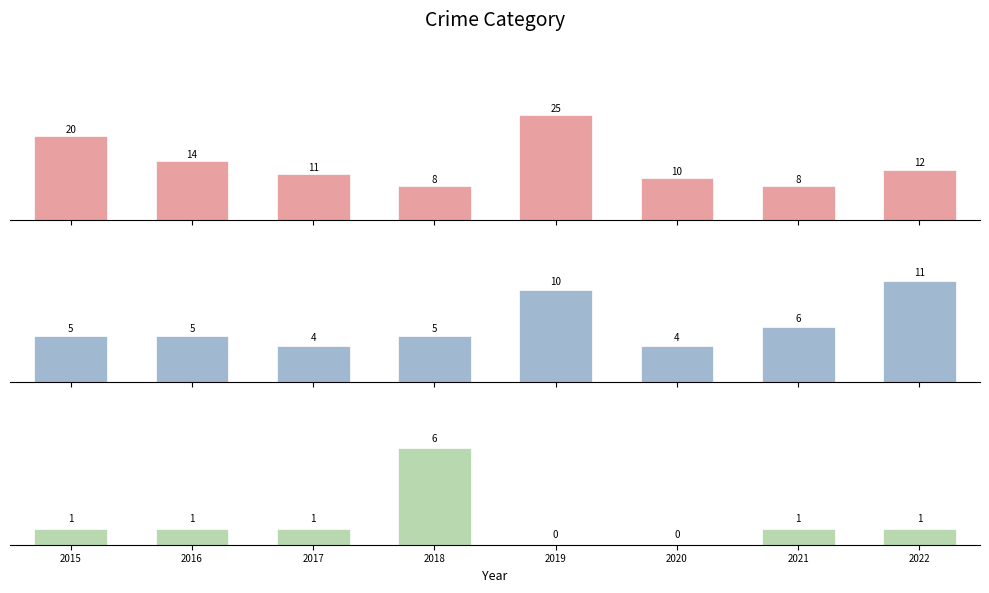

At how many categories does at least one series exceed 19?

2